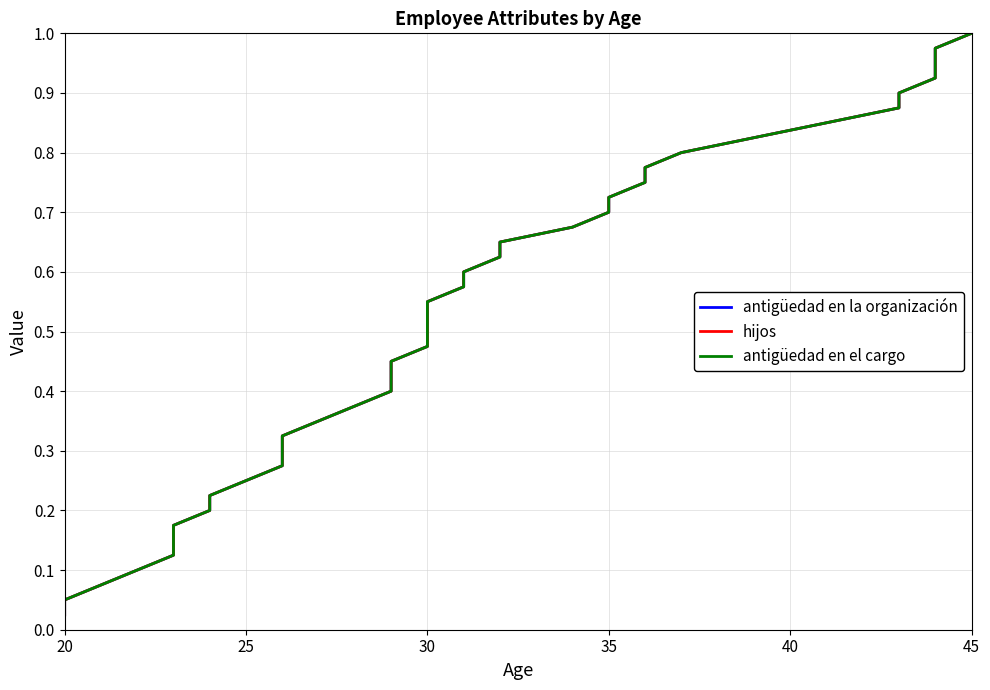

True or false: antigüedad en la organización and hijos intersect in this chart.

False